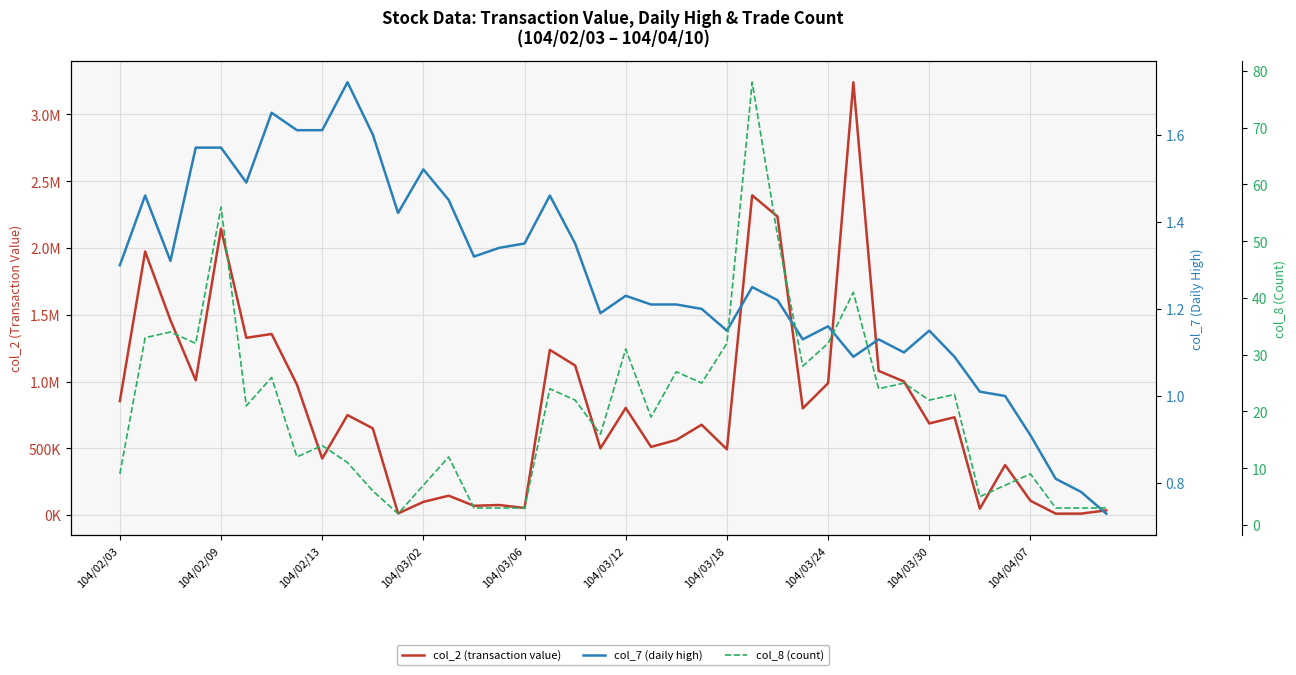

What position from the right is 14?

26